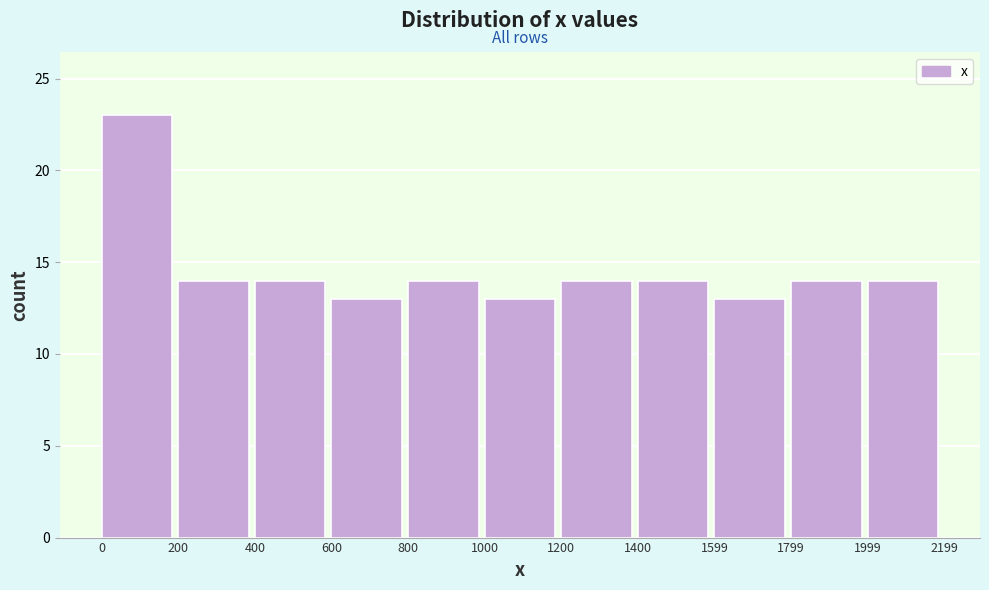

Which range on the x-axis has the tallest bar?

0 to 200